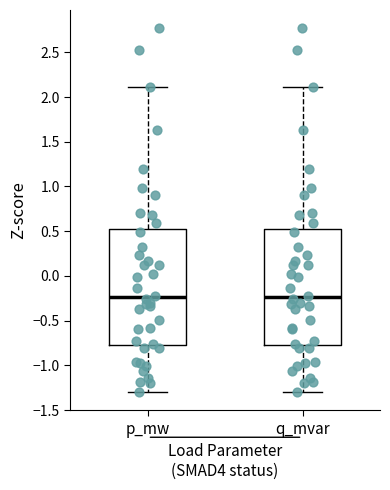

Where does the upper whisker of the box for p_mw end on the y-axis? The values are not printed on the chart, so give them approximately, as read against the axis.

2.10